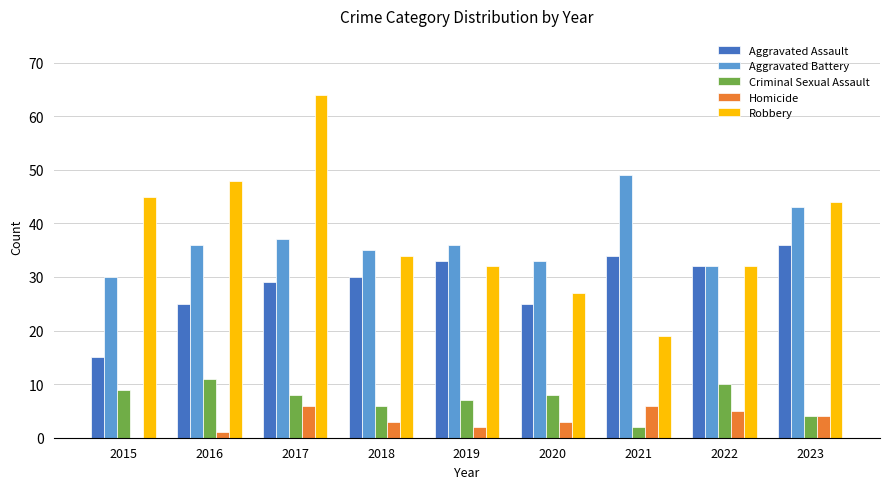

Between 2017 and 2022, which series saw the biggest shift?

Robbery